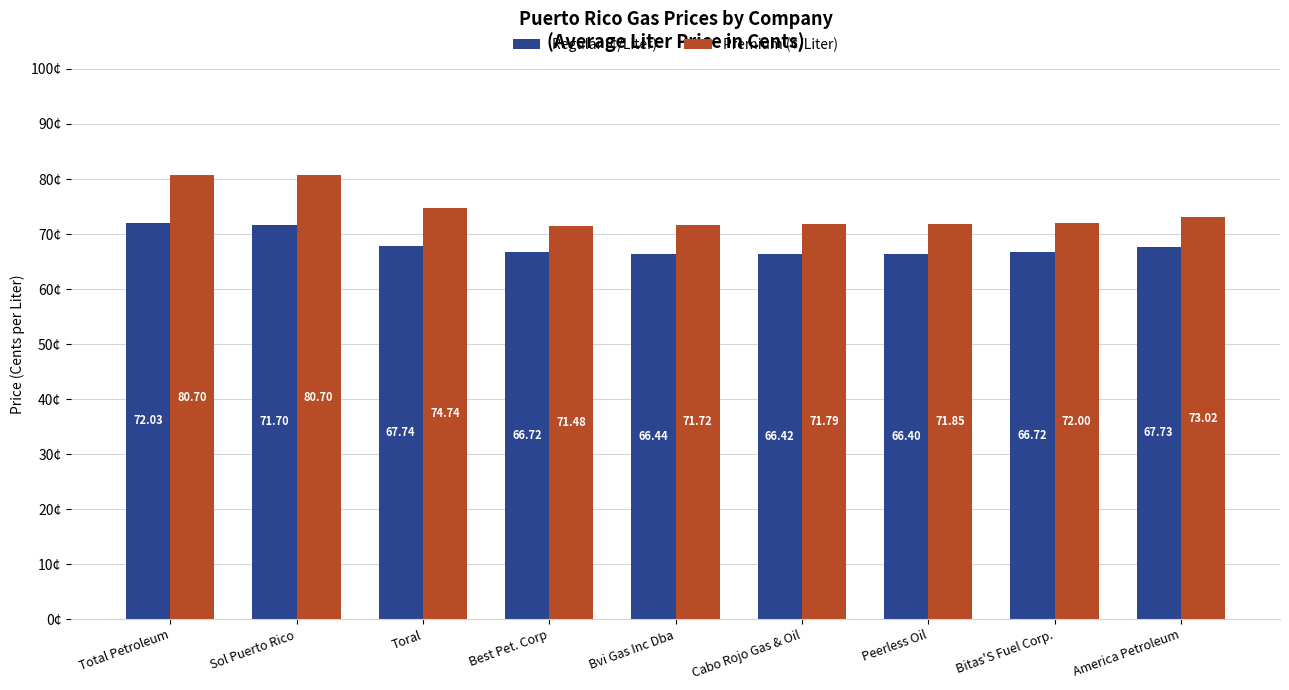

Is it true that Premium (¢/Liter) equals 115.4 at Total Petroleum?

False